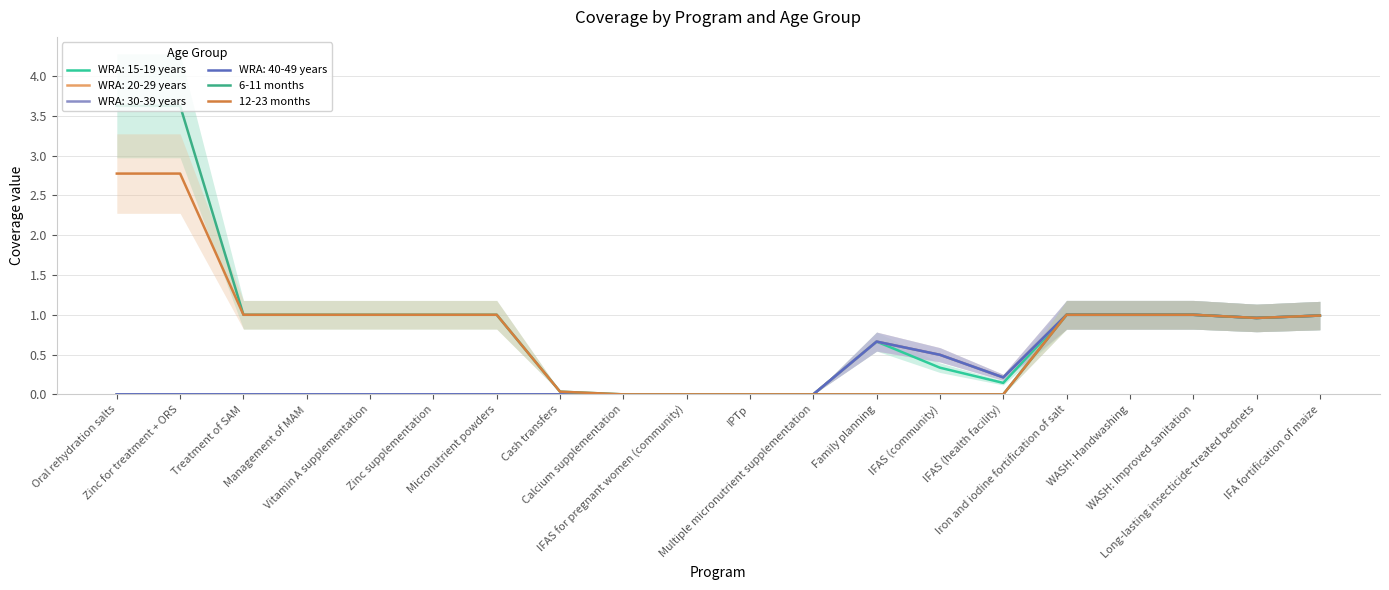

At how many categories does at least one series exceed 0?

13